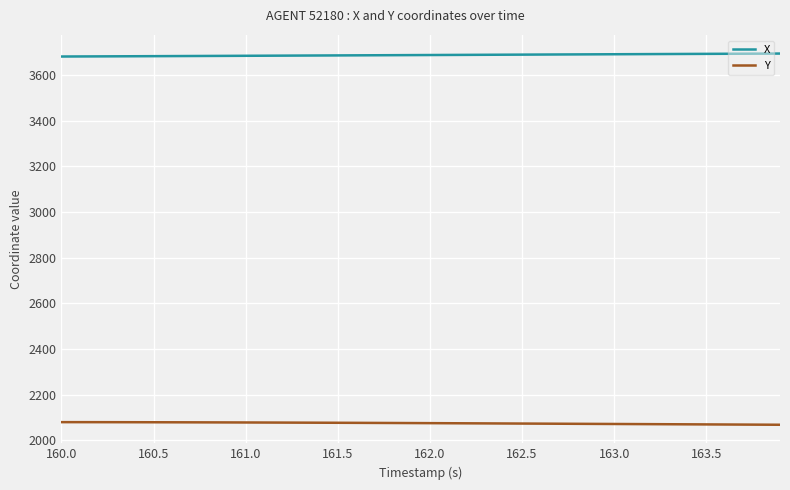

Which series has the largest total across all categories?

X